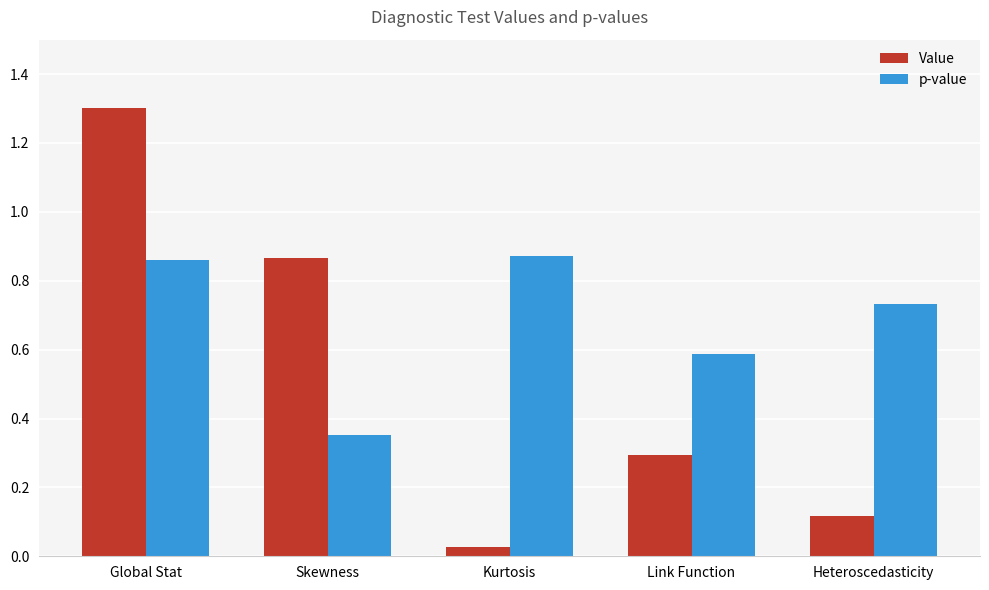

Is the value of p-value at Global Stat greater than the value of Value at Global Stat?

No